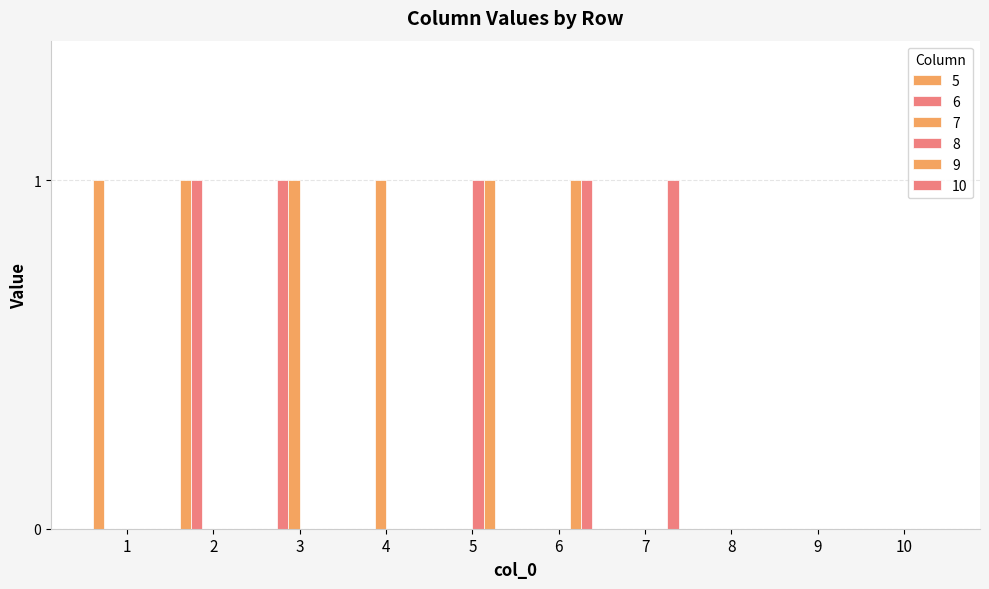

What is the total value across all series at 5?

2